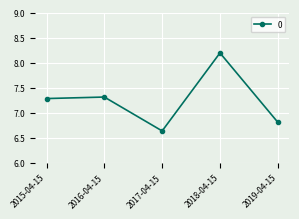

At which label does the data first exceed 7?

2015-04-15